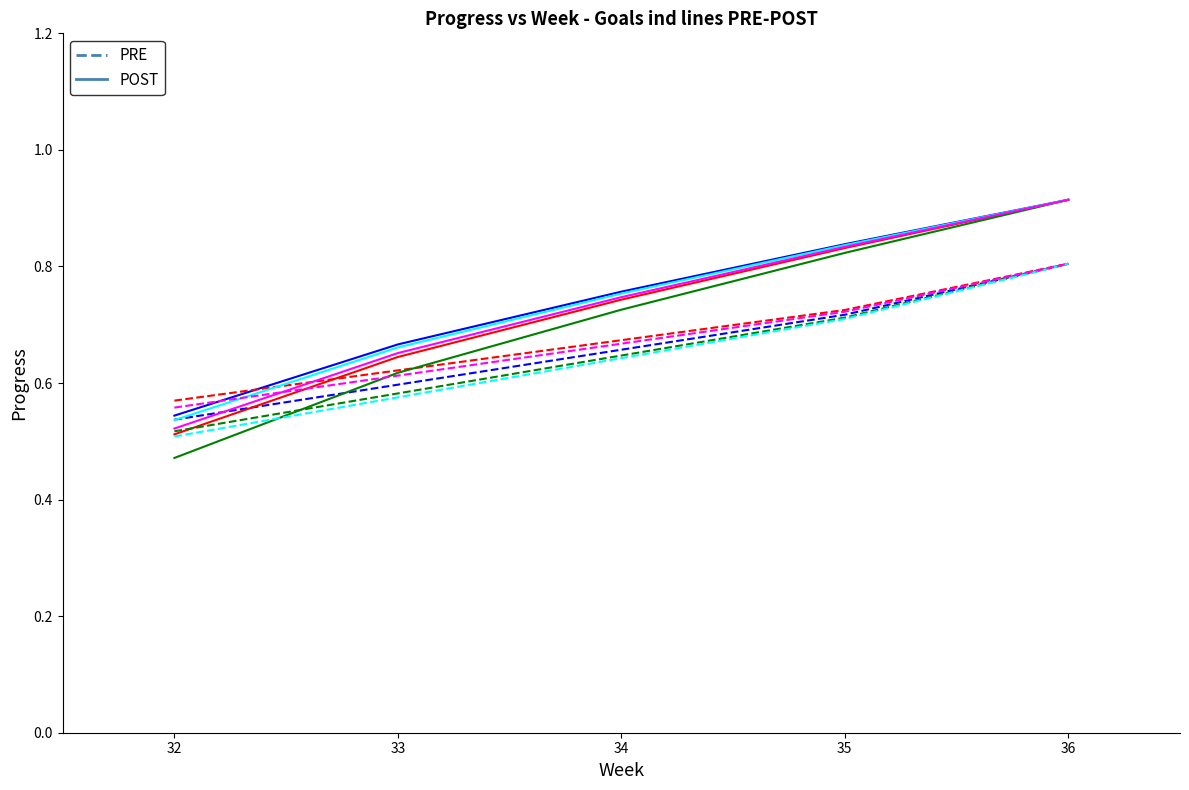

What is the greatest value displayed?

0.9